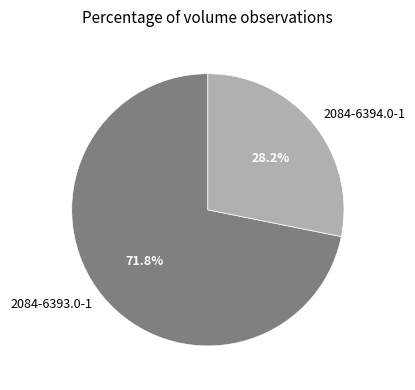

Which slice is the largest?

2084-6393.0-1